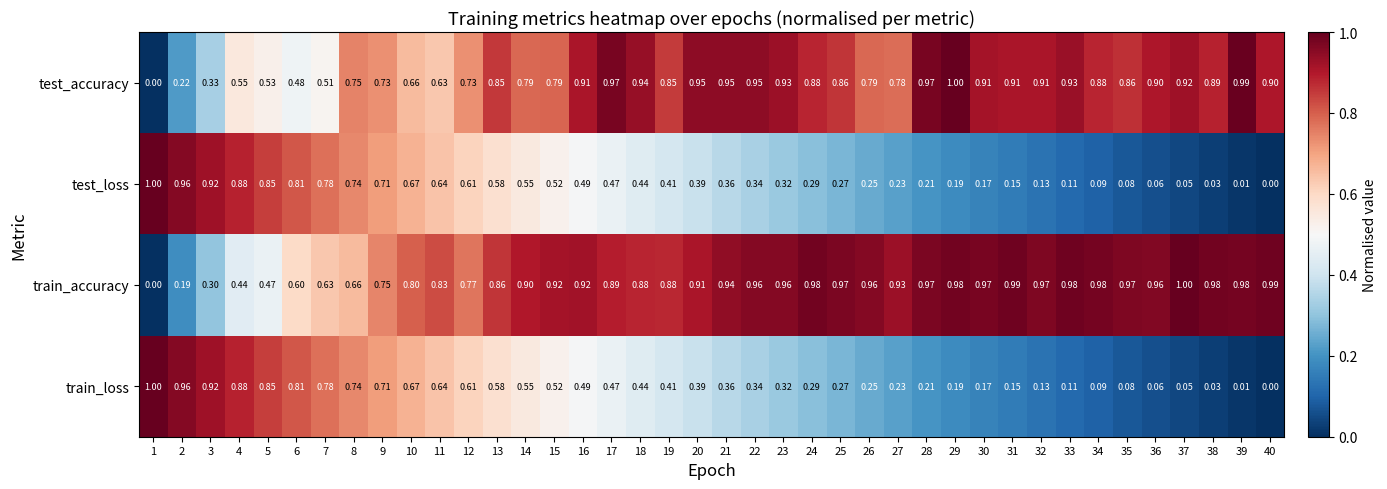

Is the value of test_loss at 35 greater than the value of test_accuracy at 18?

No